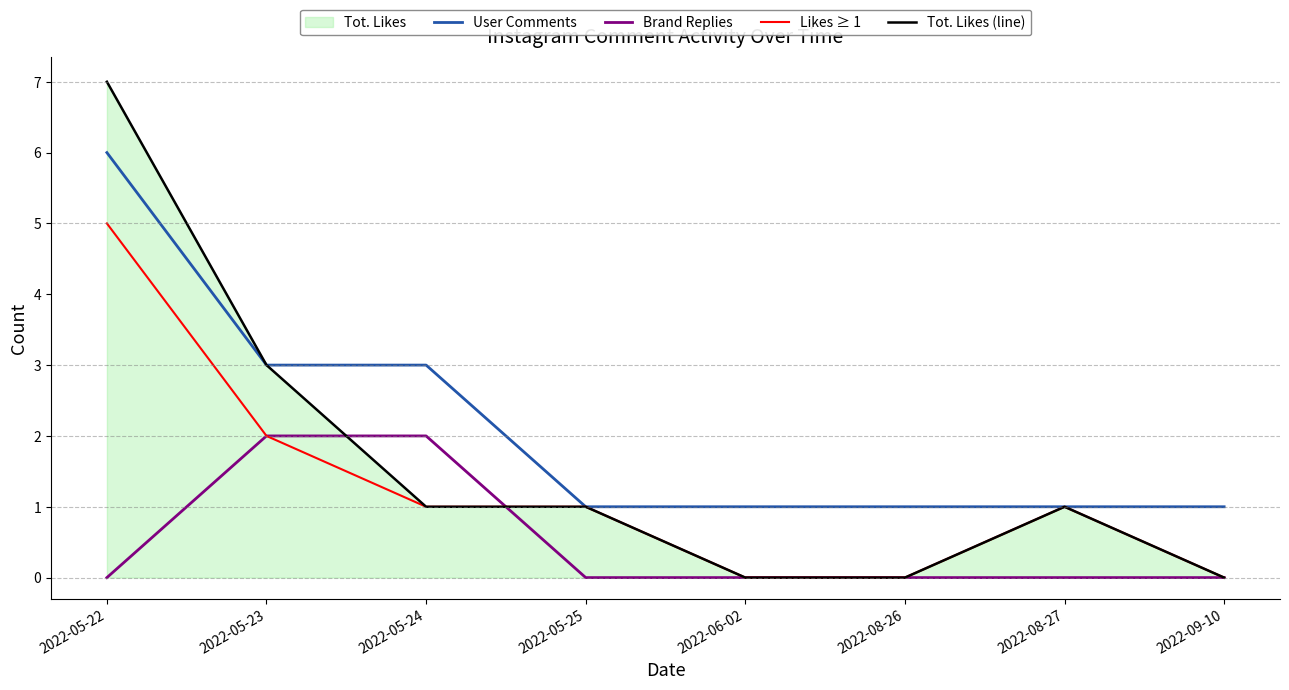

Count the number of categories in the chart.

8